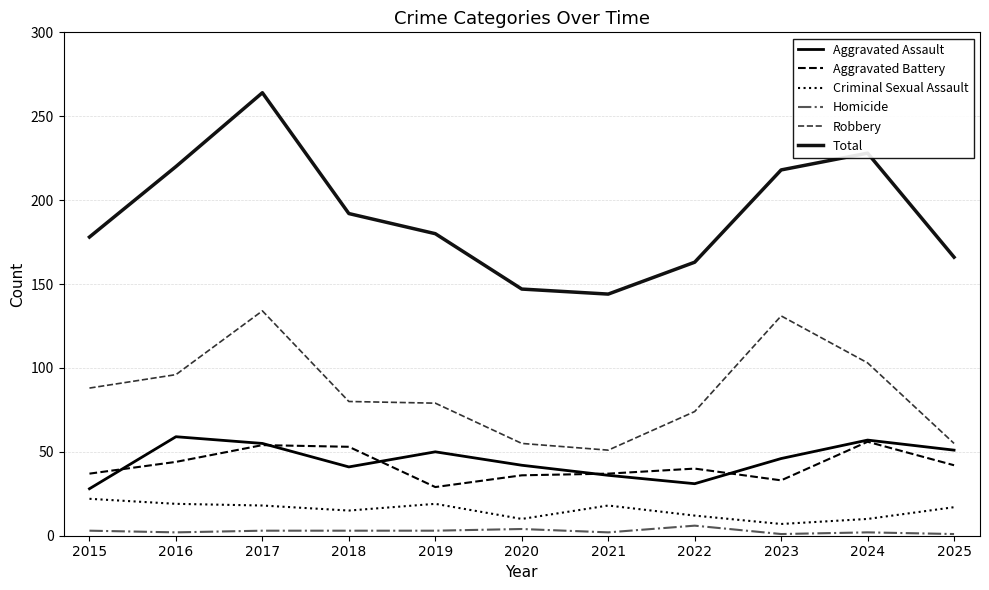

At which label does Robbery reach its minimum?

2021